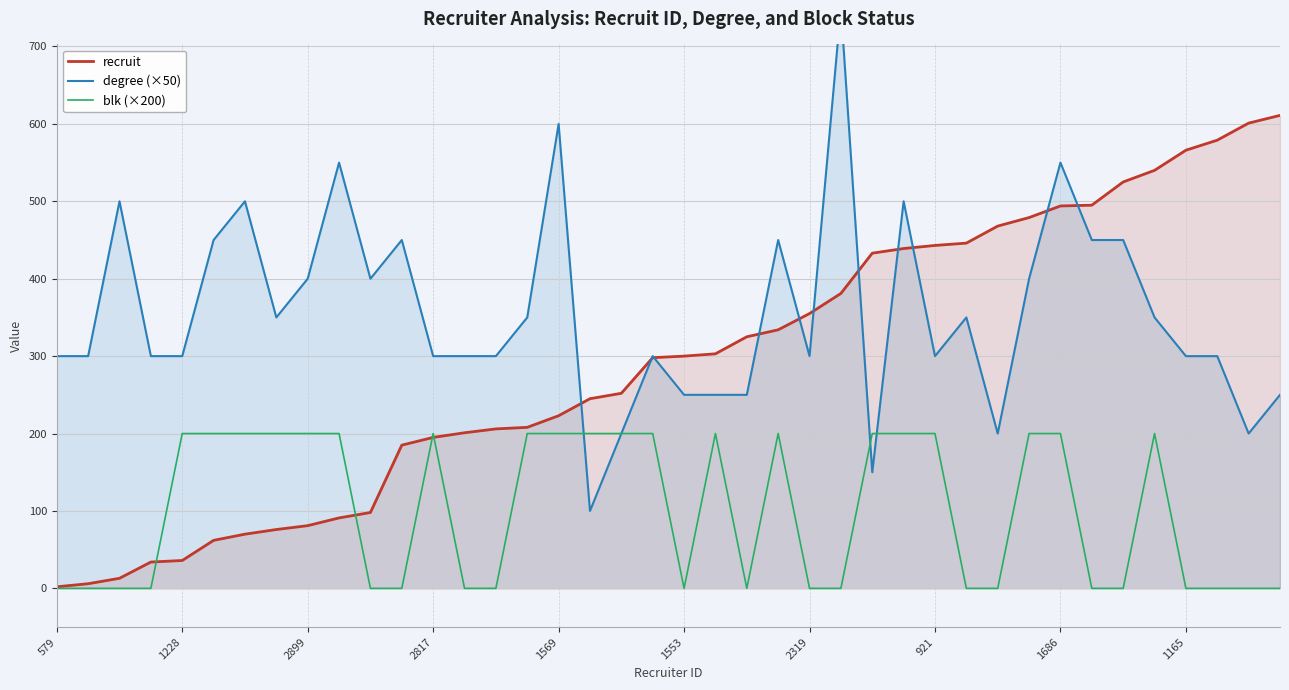

What is the value of the blk (×200) point at the 6th from the left?

200